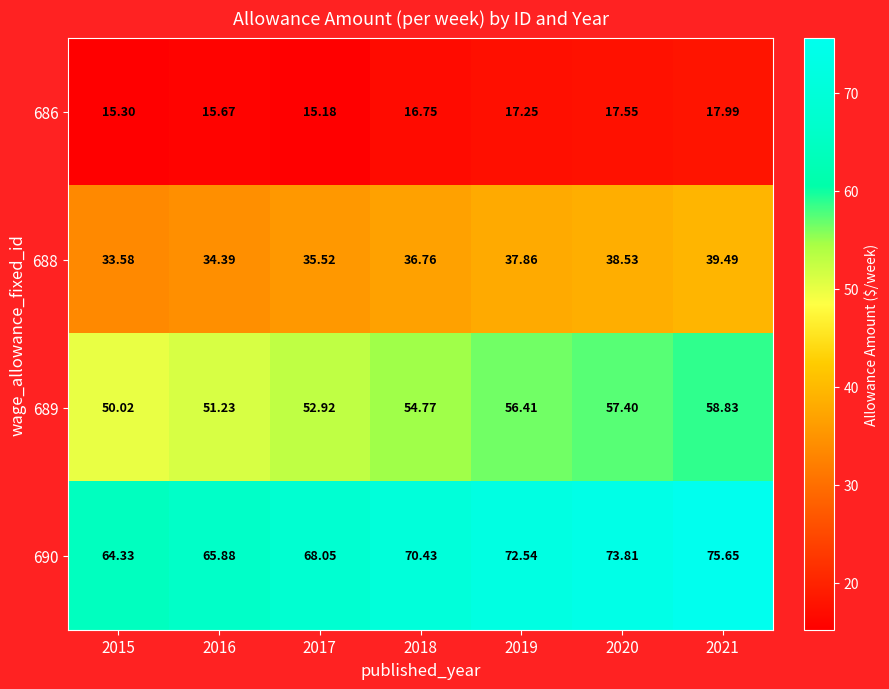

Between 2019 and 2020, which series saw the biggest shift?

690